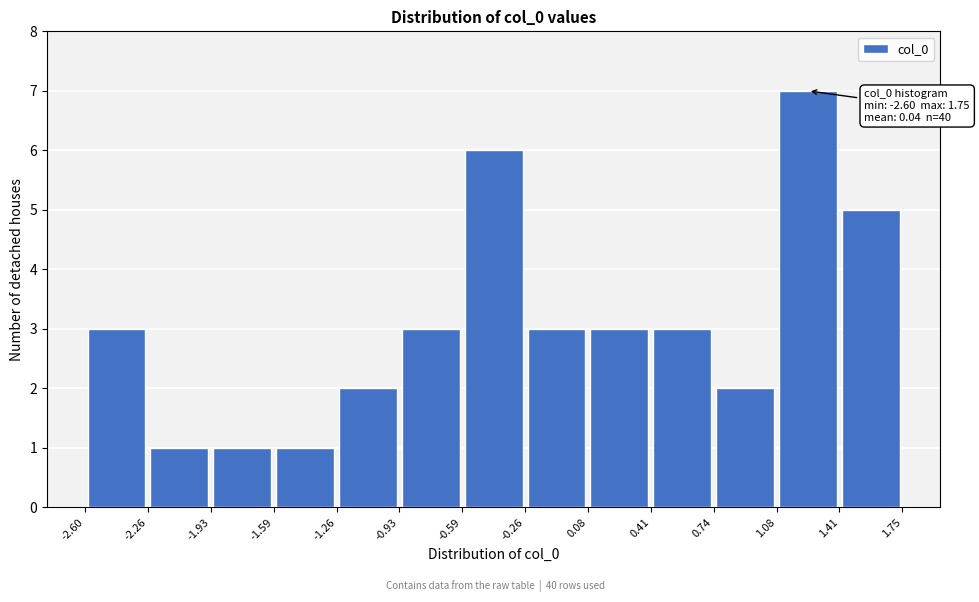

Over which range of the x-axis is the bar tallest?

1.08 to 1.41